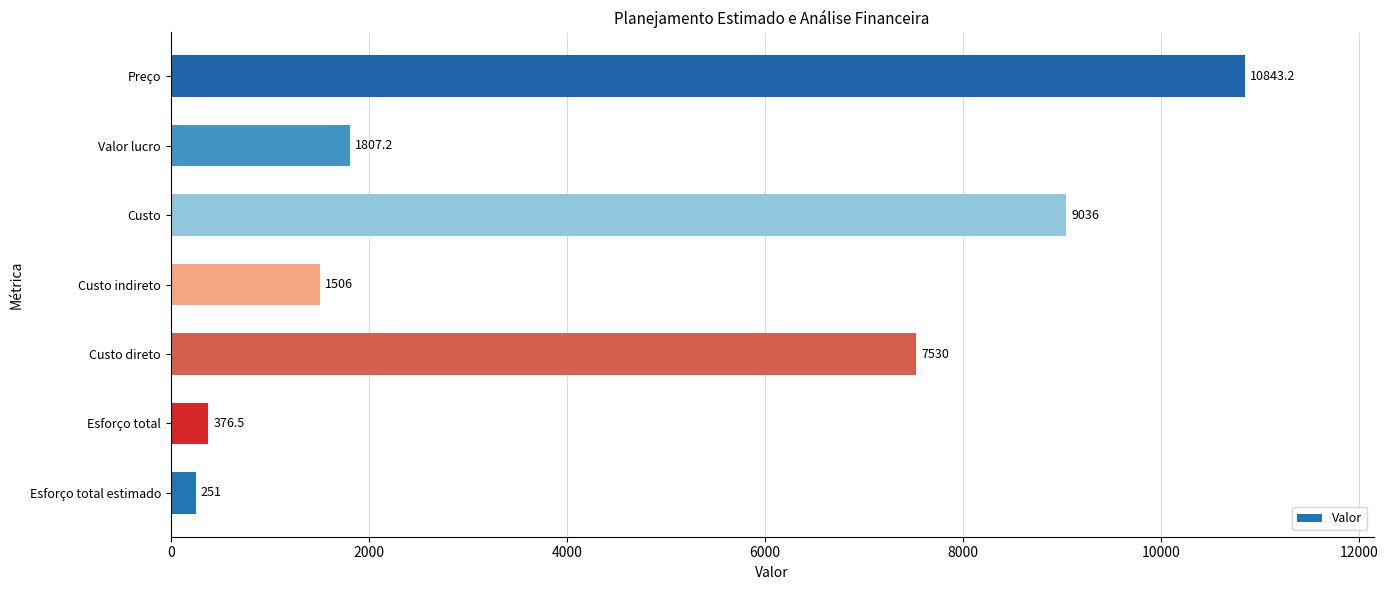

How many values exceed 1807?

4